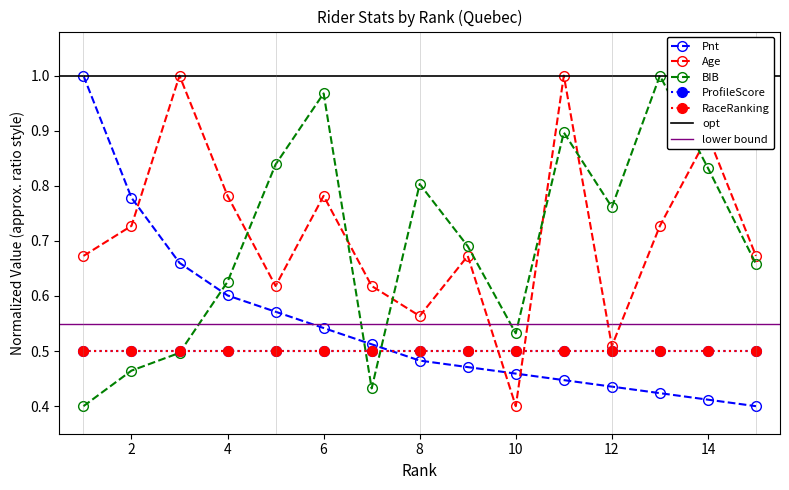

What is the greatest value displayed?

1.0